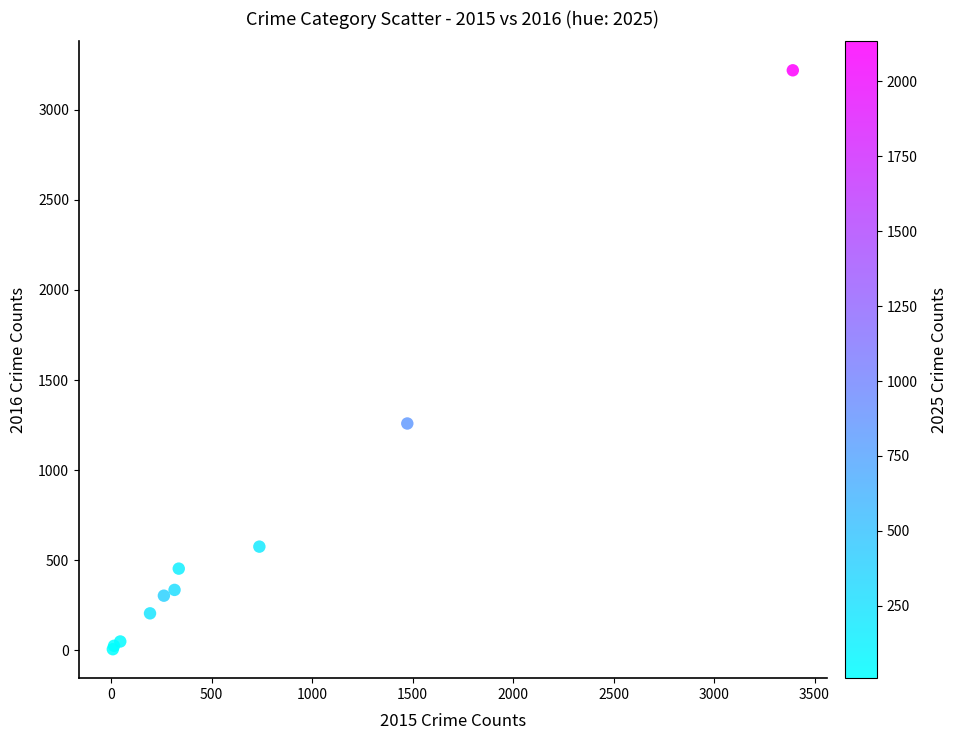

What Y value in the scatter plot is closest to 1612?

1259